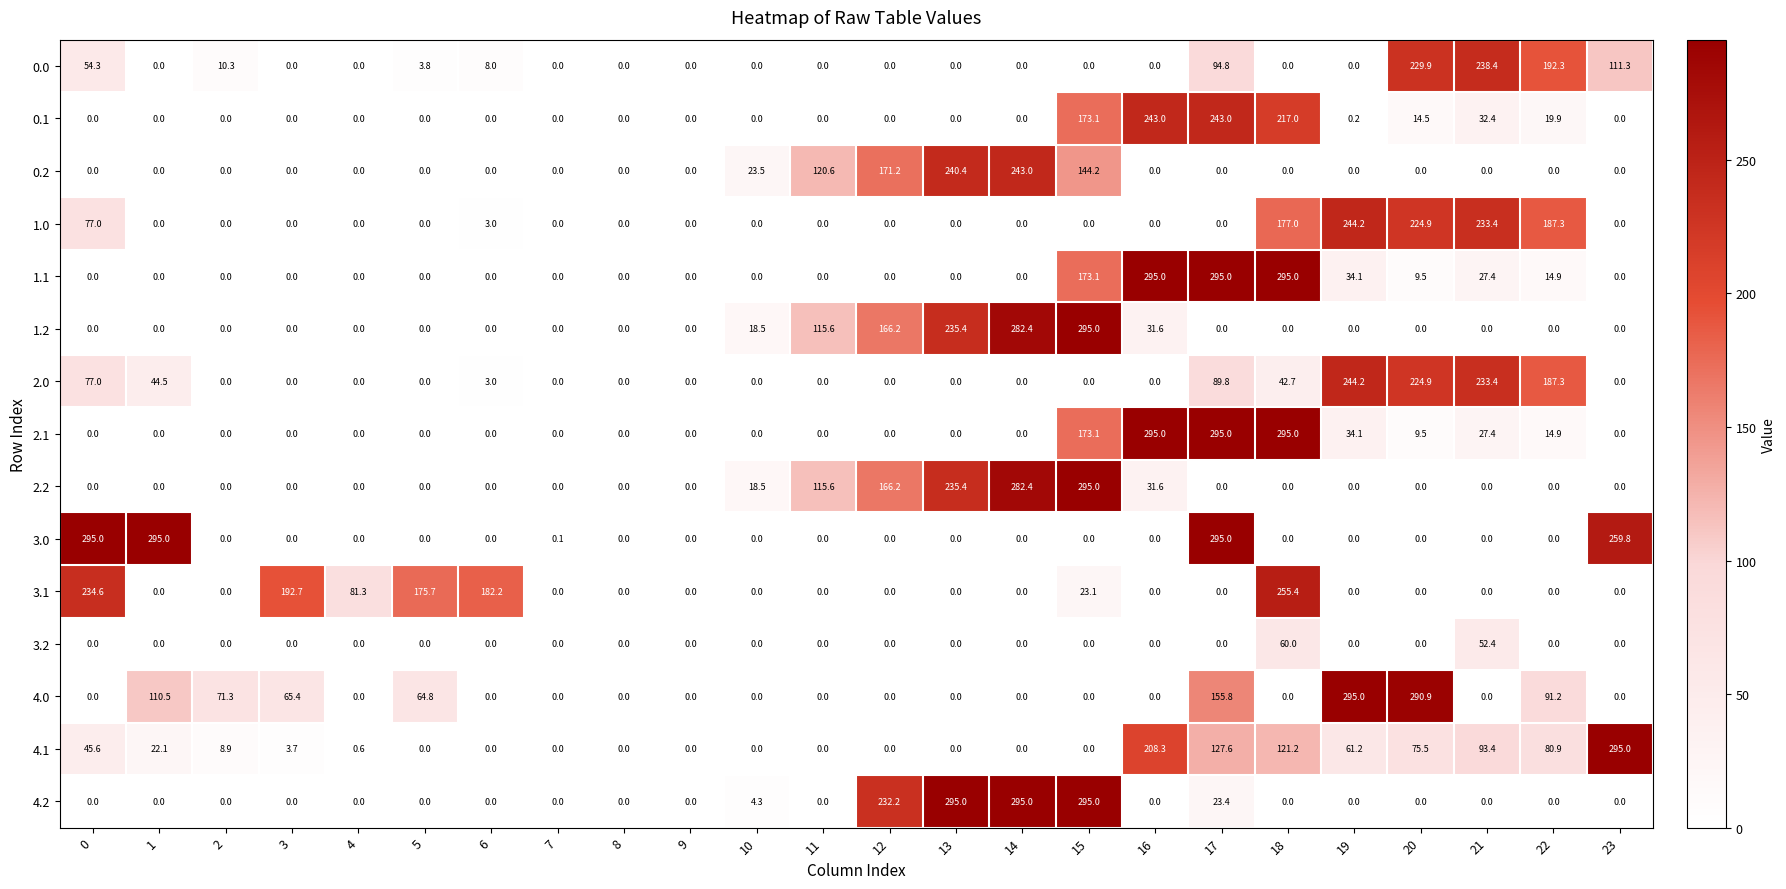

Is the value of 0.0 at 22 greater than the value of 0.1 at 12?

Yes